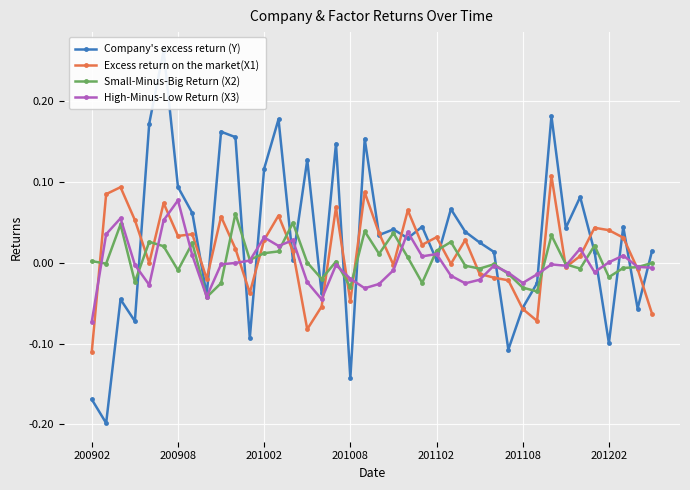

The value of High-Minus-Low Return (X3) at 200902 is -0.0. True or false?

False